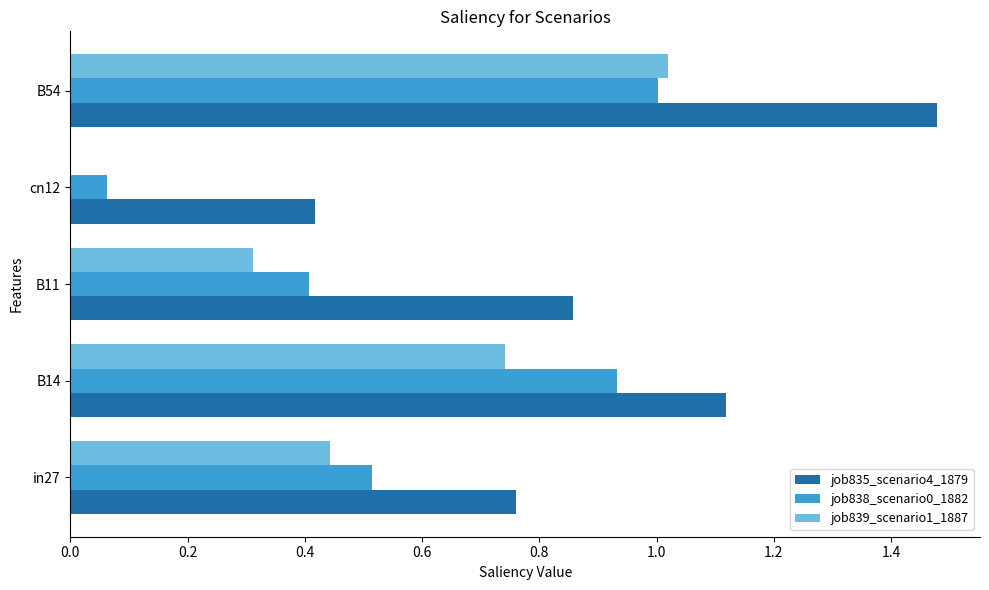

The job838_scenario0_1882 series shows 0.4 at B11. True or false?

True